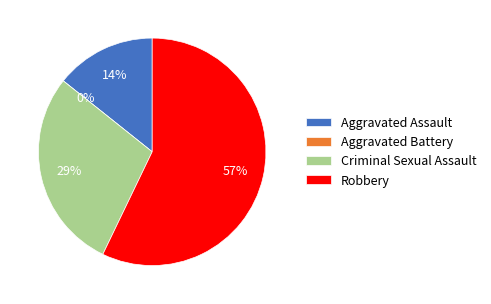

Do Robbery and Aggravated Battery together represent more than half of the pie?

Yes